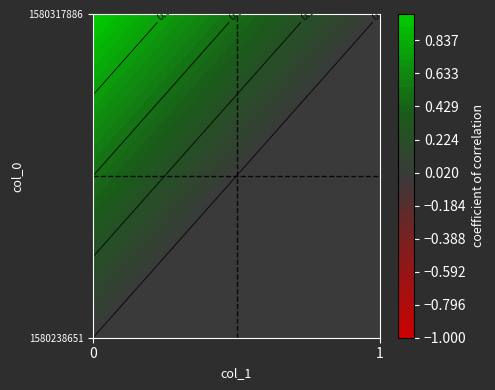

Reading right to left, extract all data points from this chart.

1580238651: 0	0
1580317886: 0	1